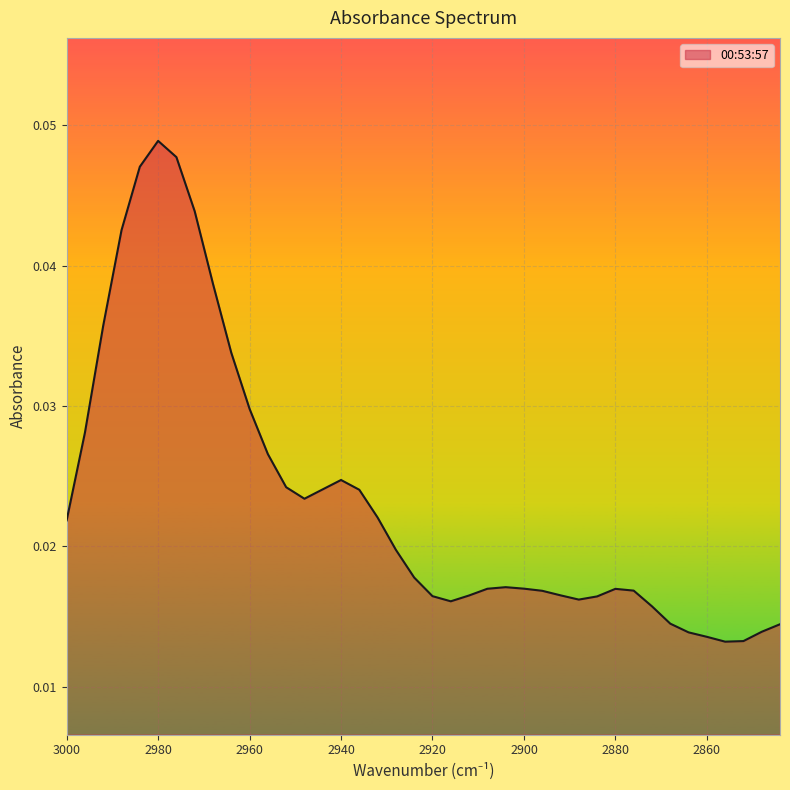

Where is the data nearest to the value 0?

2856